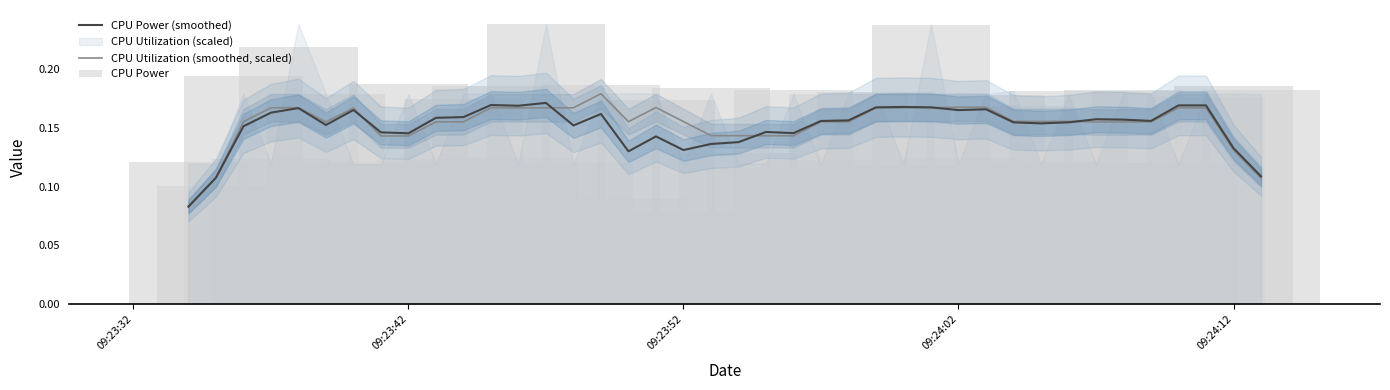

Reading left to right, what are all the values shown in this chart?

CPU Power (smoothed): 0.1	0.1	0.2	0.2	0.2	0.2	0.2	0.1	0.1	0.2	0.2	0.2	0.2	0.2	0.2	0.2	0.1	0.1	0.1	0.1	0.1	0.1	0.1	0.2	0.2	0.2	0.2	0.2	0.2	0.2	0.2	0.2	0.2	0.2	0.2	0.2	0.2	0.2	0.1	0.1
CPU Utilization (smoothed, scaled): 0.1	0.1	0.2	0.2	0.2	0.2	0.2	0.1	0.1	0.2	0.2	0.2	0.2	0.2	0.2	0.2	0.2	0.2	0.2	0.1	0.1	0.1	0.1	0.2	0.2	0.2	0.2	0.2	0.2	0.2	0.2	0.2	0.2	0.2	0.2	0.2	0.2	0.2	0.1	0.1
CPU Power: 0.1	0.1	0.2	0.1	0.2	0.2	0.1	0.1	0.2	0.1	0.2	0.2	0.1	0.2	0.1	0.2	0.1	0.2	0.1	0.2	0.1	0.1	0.2	0.1	0.2	0.2	0.1	0.2	0.1	0.2	0.2	0.1	0.2	0.1	0.2	0.2	0.1	0.2	0.2	0.2